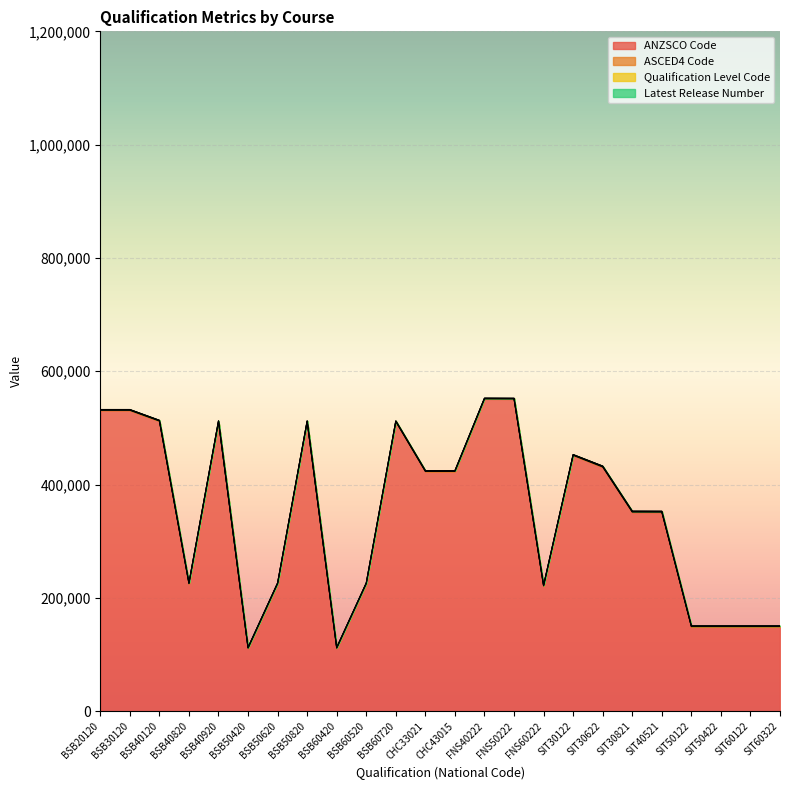

Between BSB40120 and CHC43015, which series saw the biggest shift?

ANZSCO Code